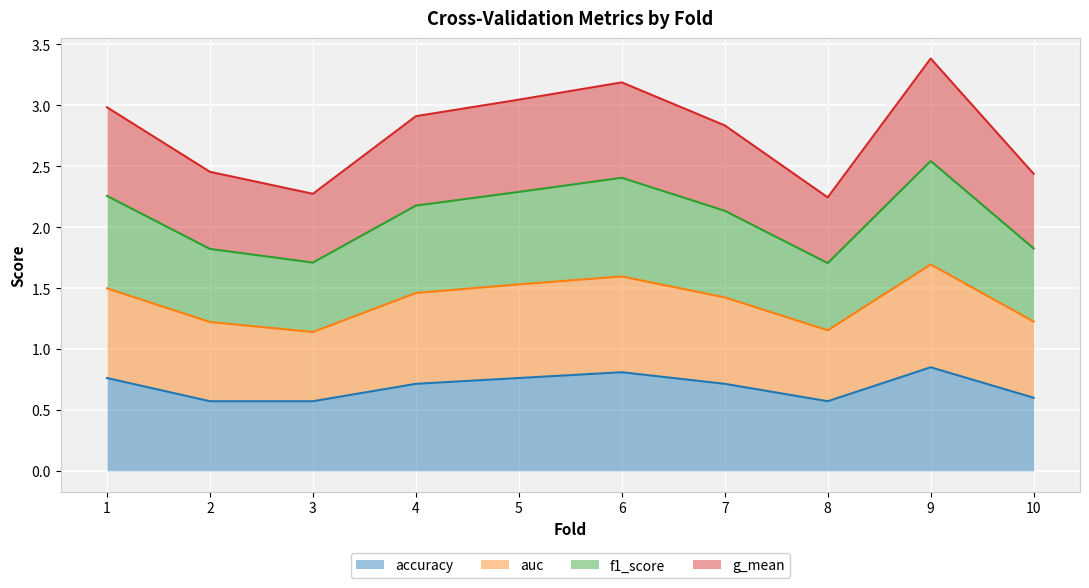

The accuracy series shows 1.0 at 3. True or false?

False